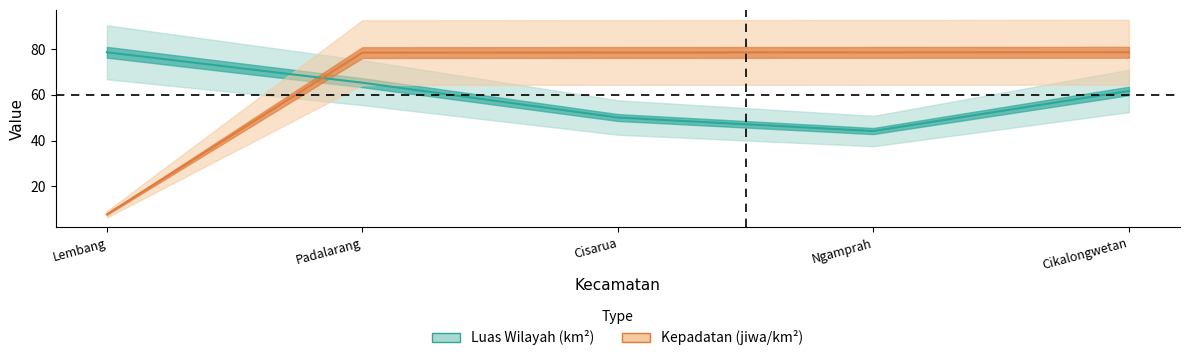

Does the chart have visible grid lines?

No